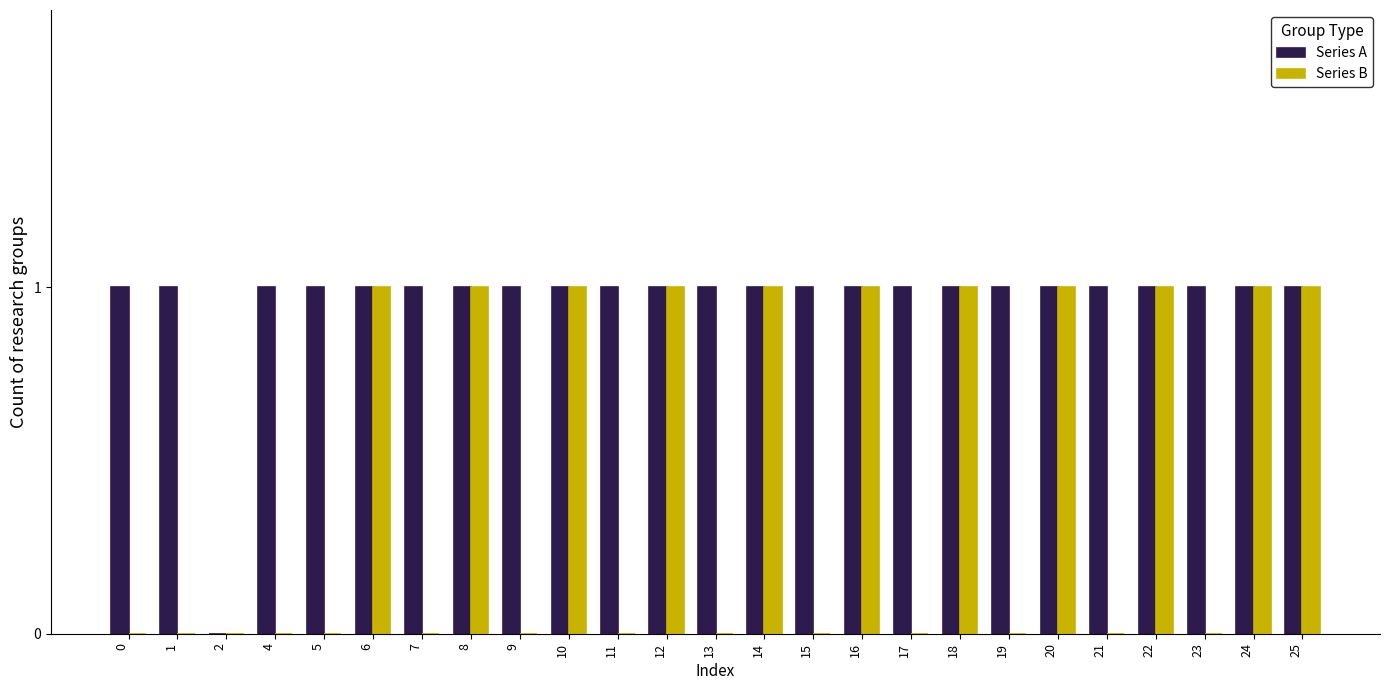

Which series has the largest total across all categories?

Series A